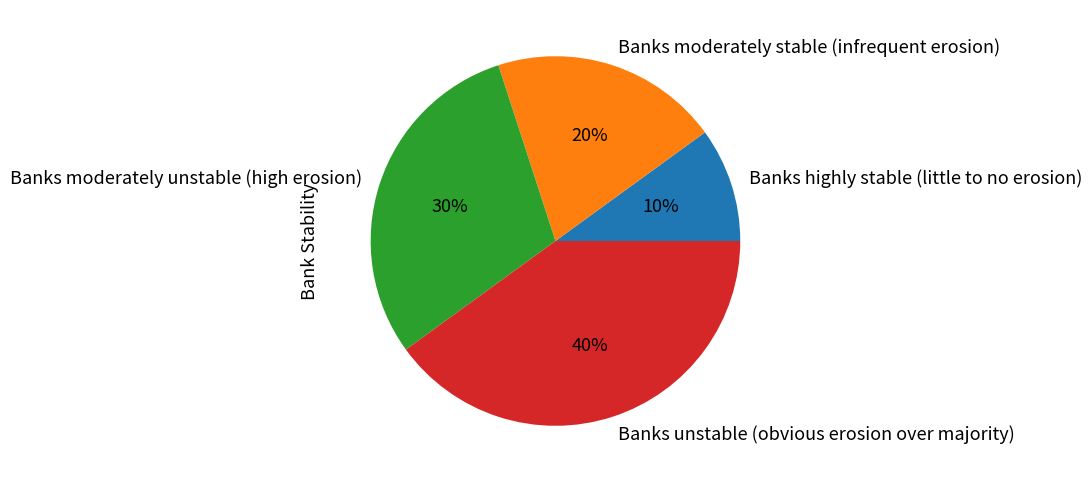

Approximately how many times larger is the value at Banks moderately stable (infrequent erosion) compared to Banks unstable (obvious erosion over majority)?

0.5